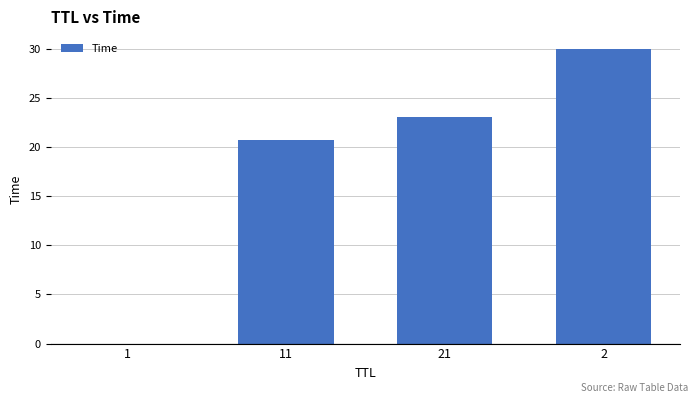

Where is the data nearest to the value 15?

11